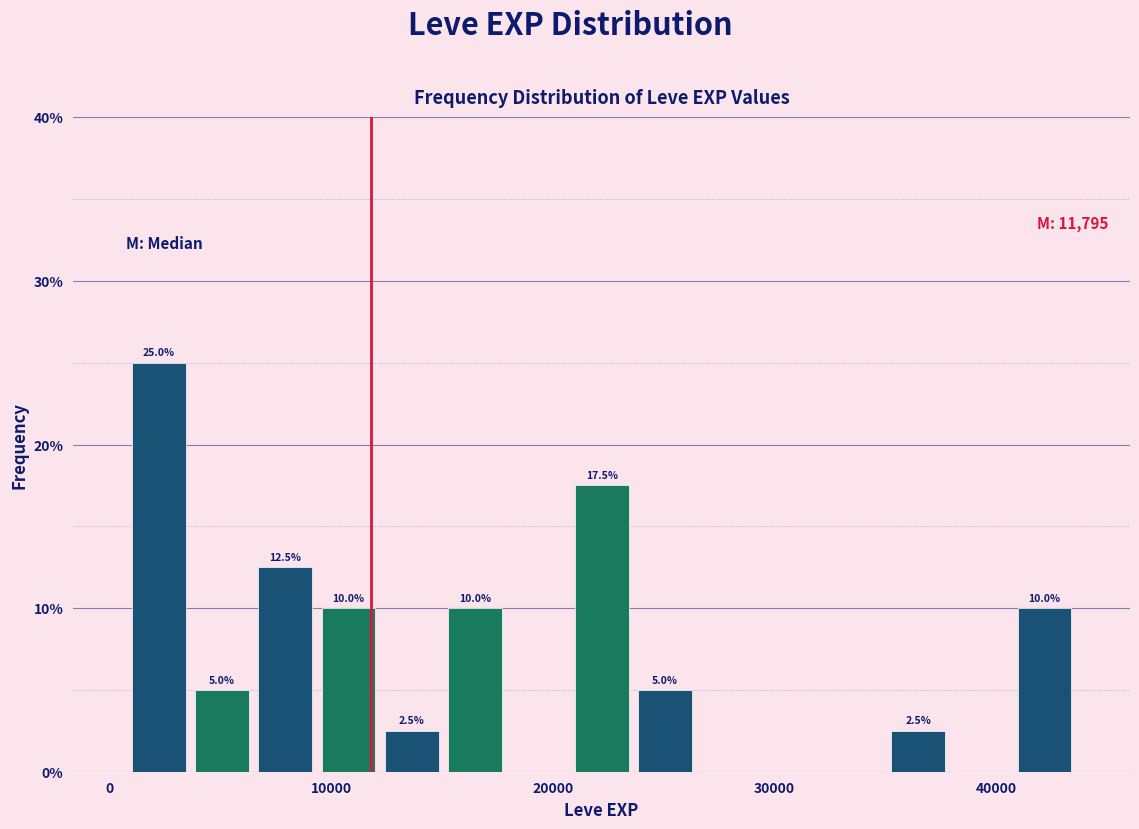

Read against the x-axis, roughly where is the centre of the tallest bar?

2000